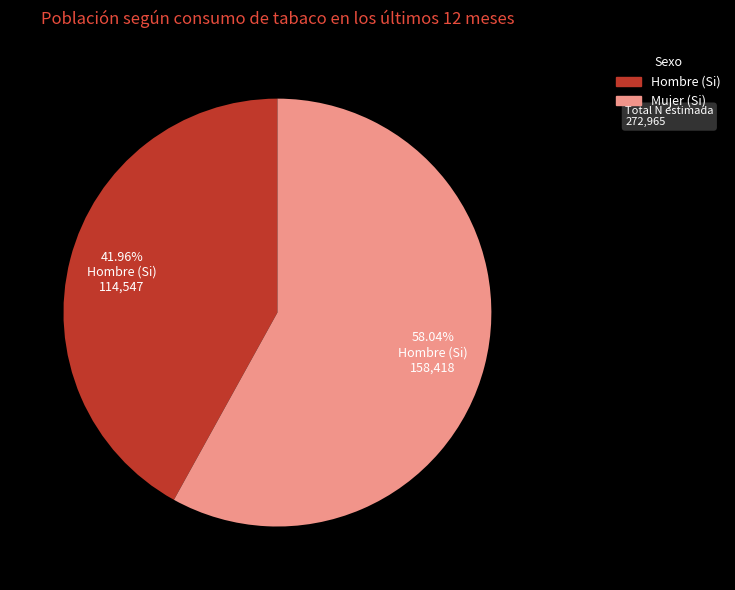

How many segments does this pie chart have?

2